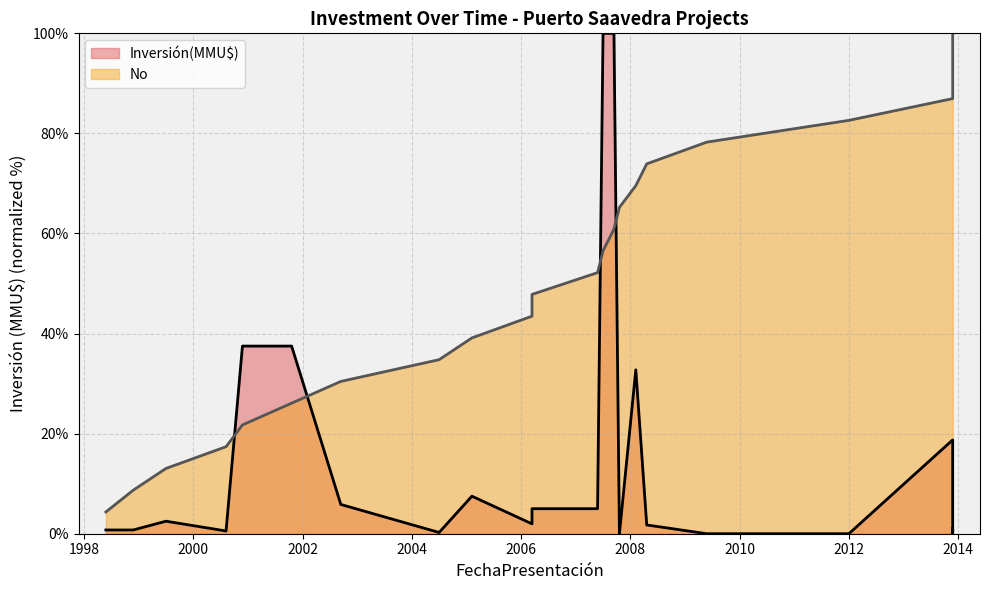

True or false: Inversión(MMU$) and No cross at least once.

True